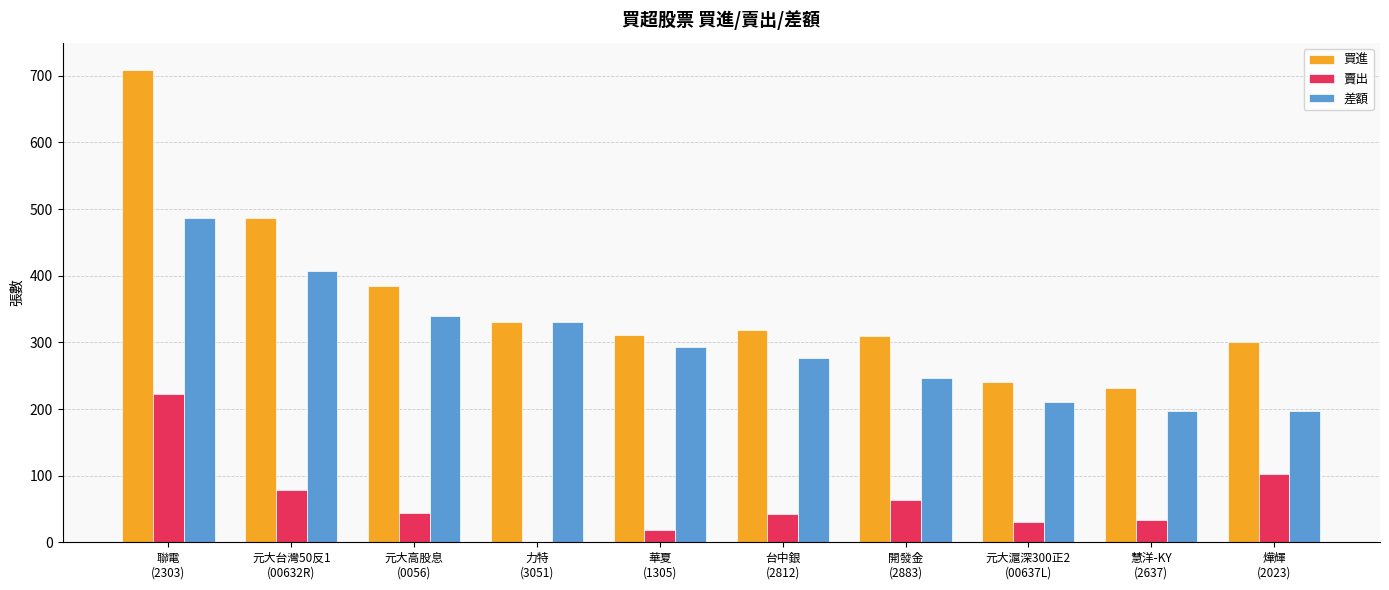

Which series has the largest total across all categories?

買進